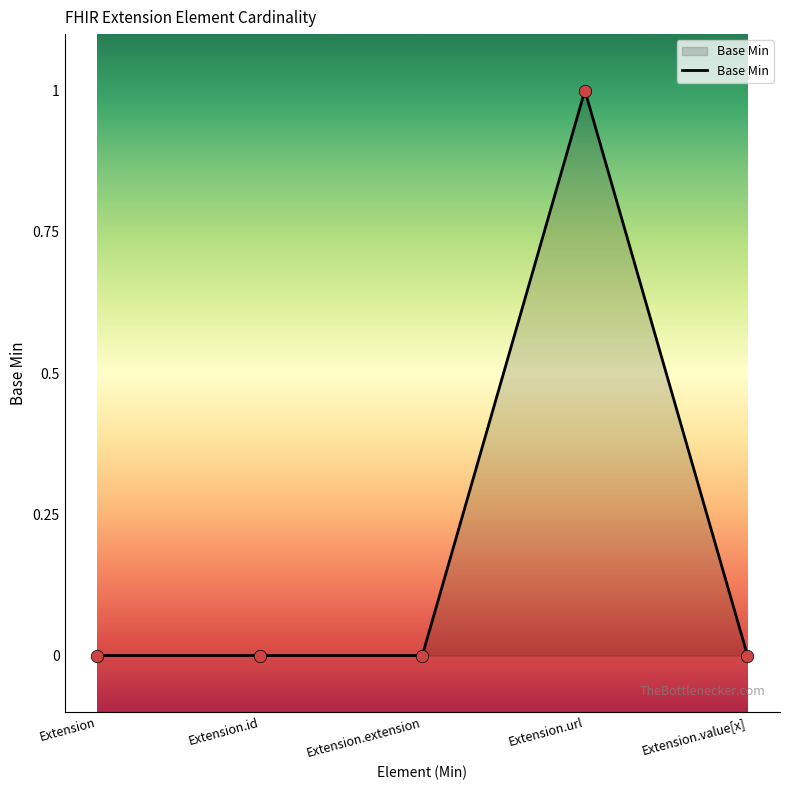

What is the change in value from Extension to Extension.url?

+1